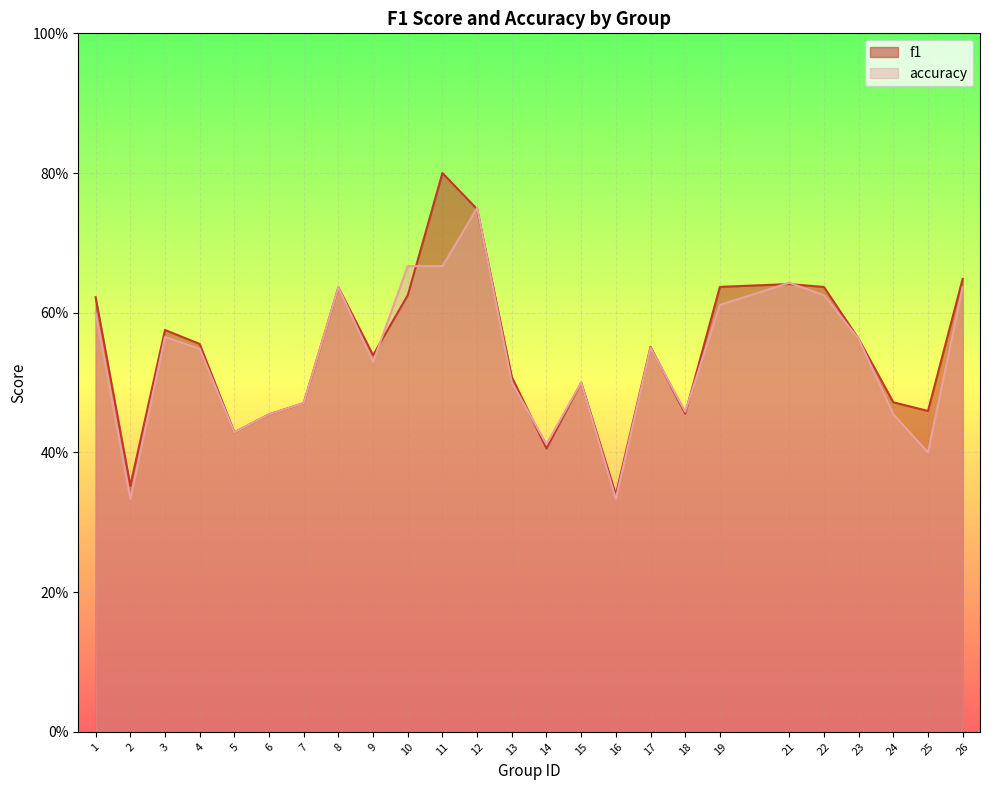

What is the value of the accuracy point at the 1st from the left?

0.6